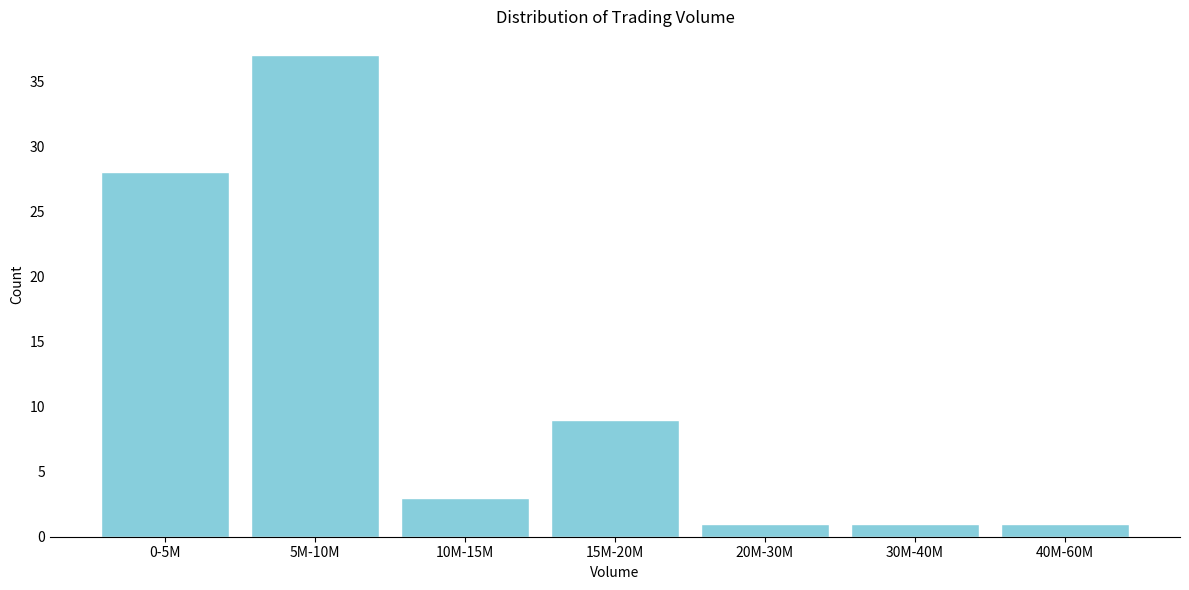

Reading left to right, transcribe all the data shown in this chart.

28	37	3	9	1	1	1